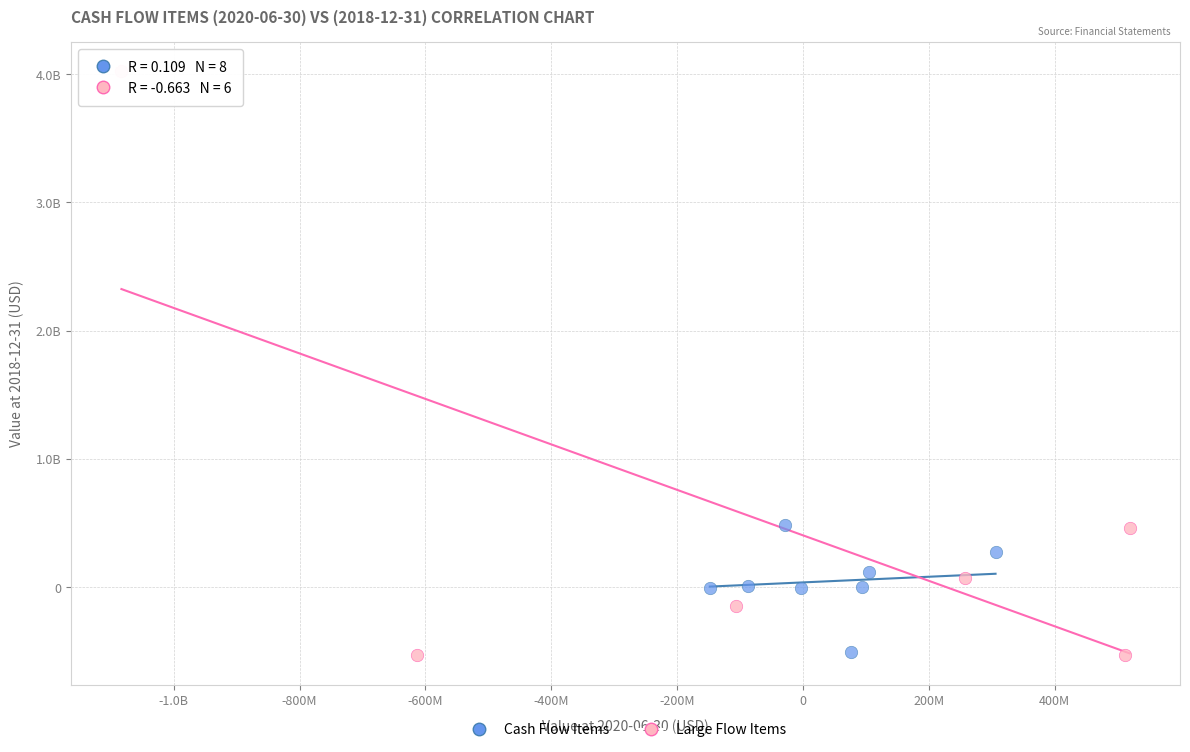

Which series reaches the maximum Y coordinate?

Large Flow Items